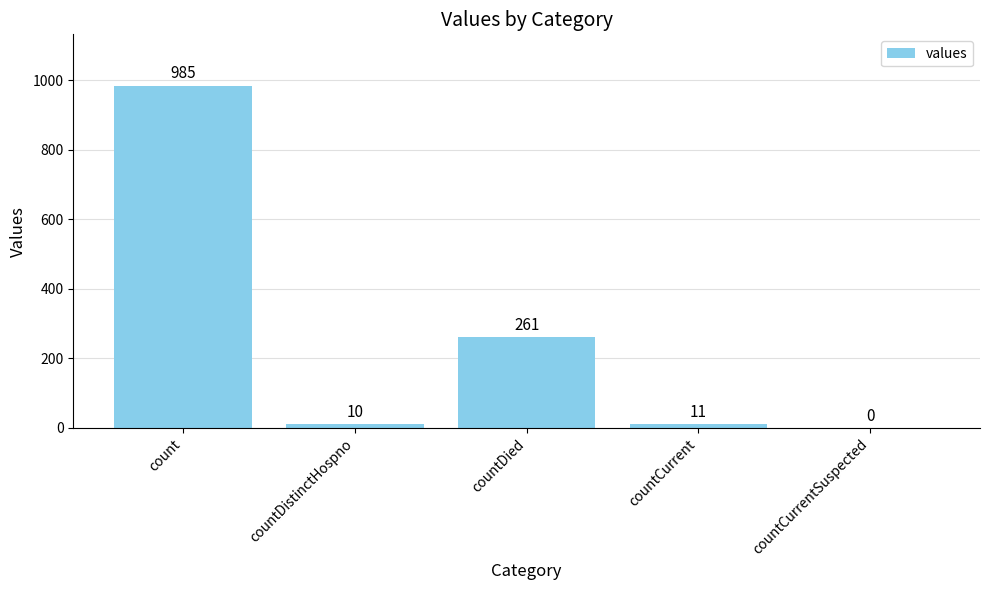

What is the change in value from count to countCurrent?

-974